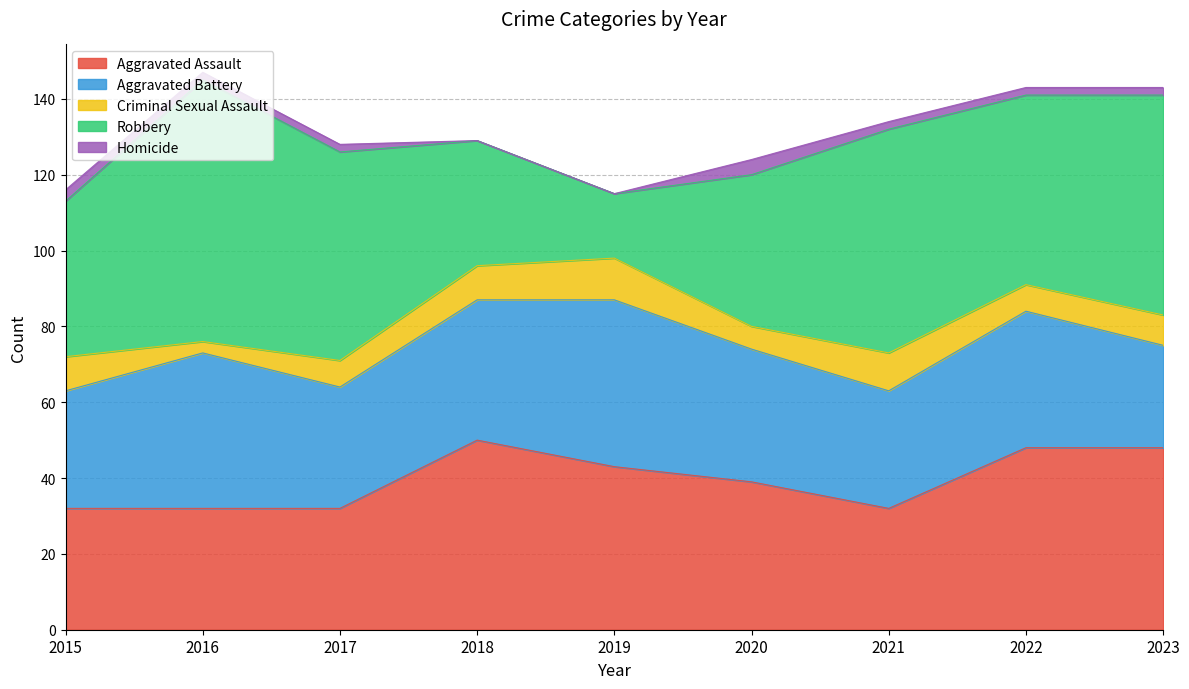

How many data points in Criminal Sexual Assault are above 8?

4